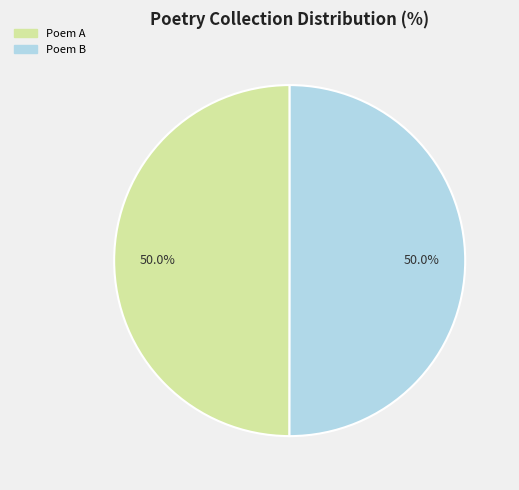

How many segments does this pie chart have?

2